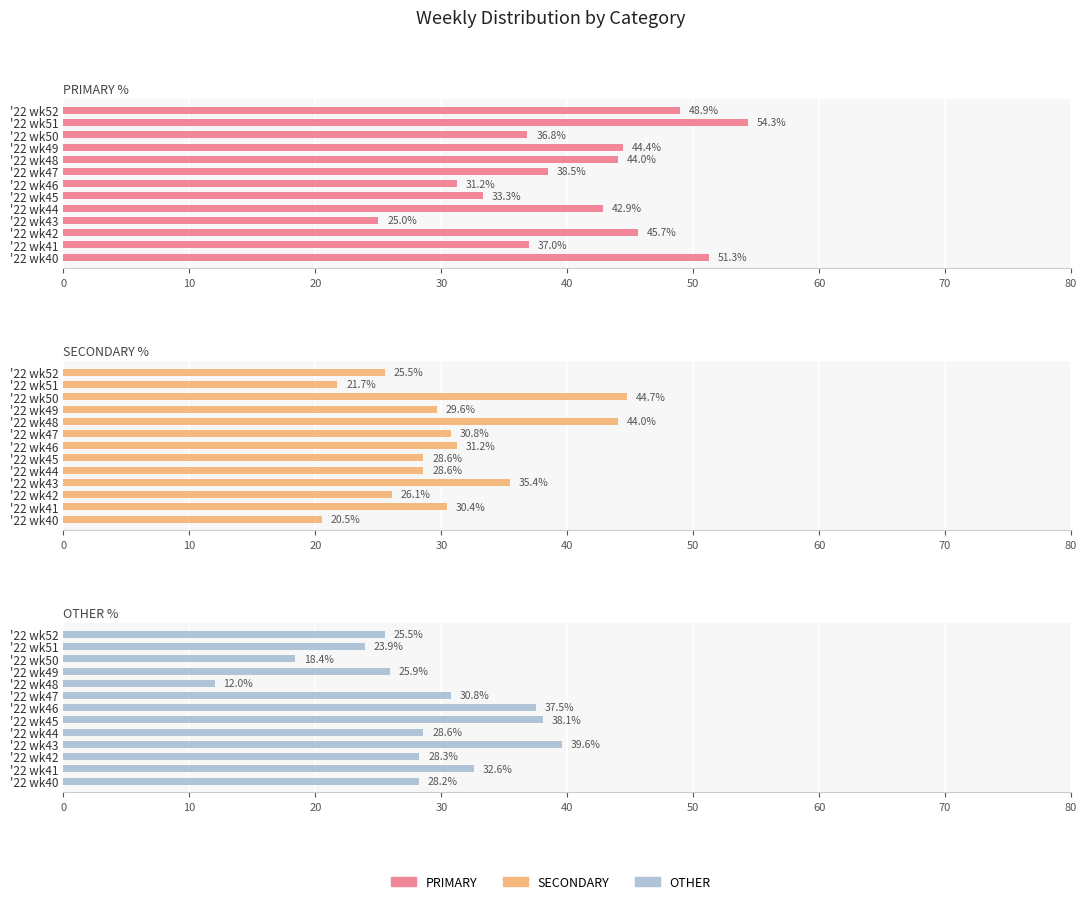

The value of SECONDARY at '22 wk52 is 5.6. True or false?

False